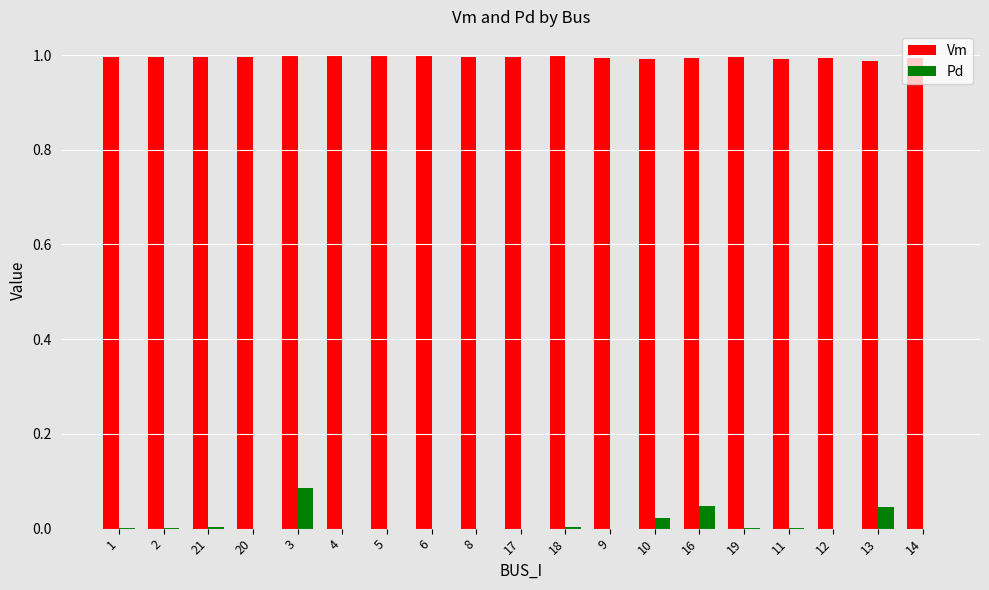

Which series has the largest range (max minus min)?

Pd